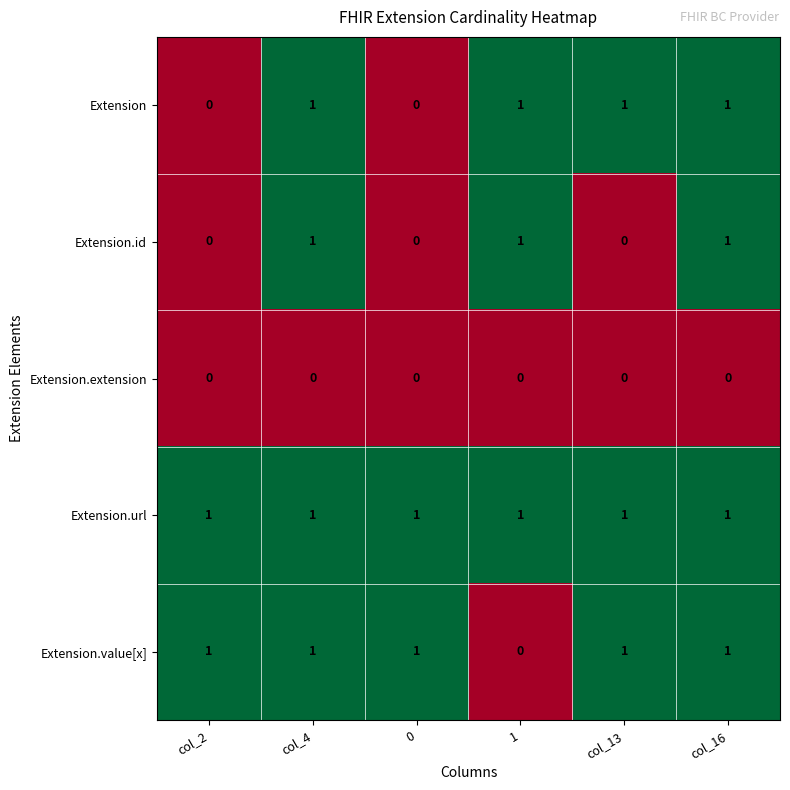

List the series in order of their overall mean, lowest first.

Extension.extension, Extension.id, Extension, Extension.value[x], Extension.url